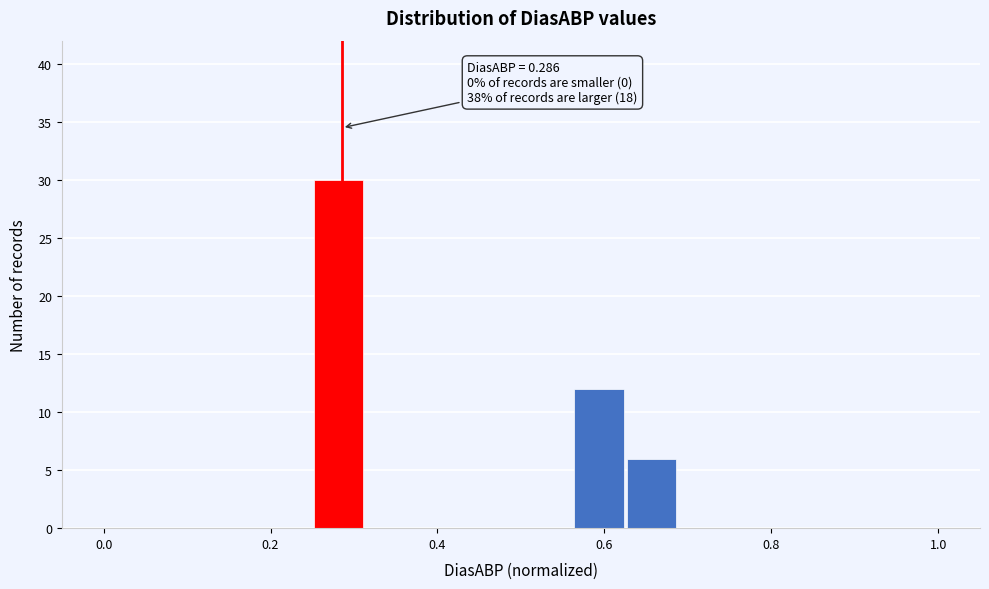

Around what value on the x-axis is the tallest bar? Give the approximate position of its centre, as read against the axis.

0.28